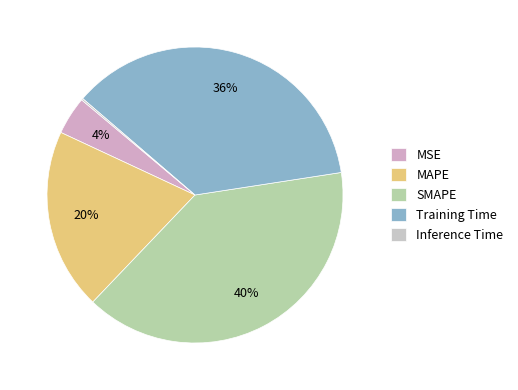

To the nearest percent, what percentage of the pie is SMAPE?

40%